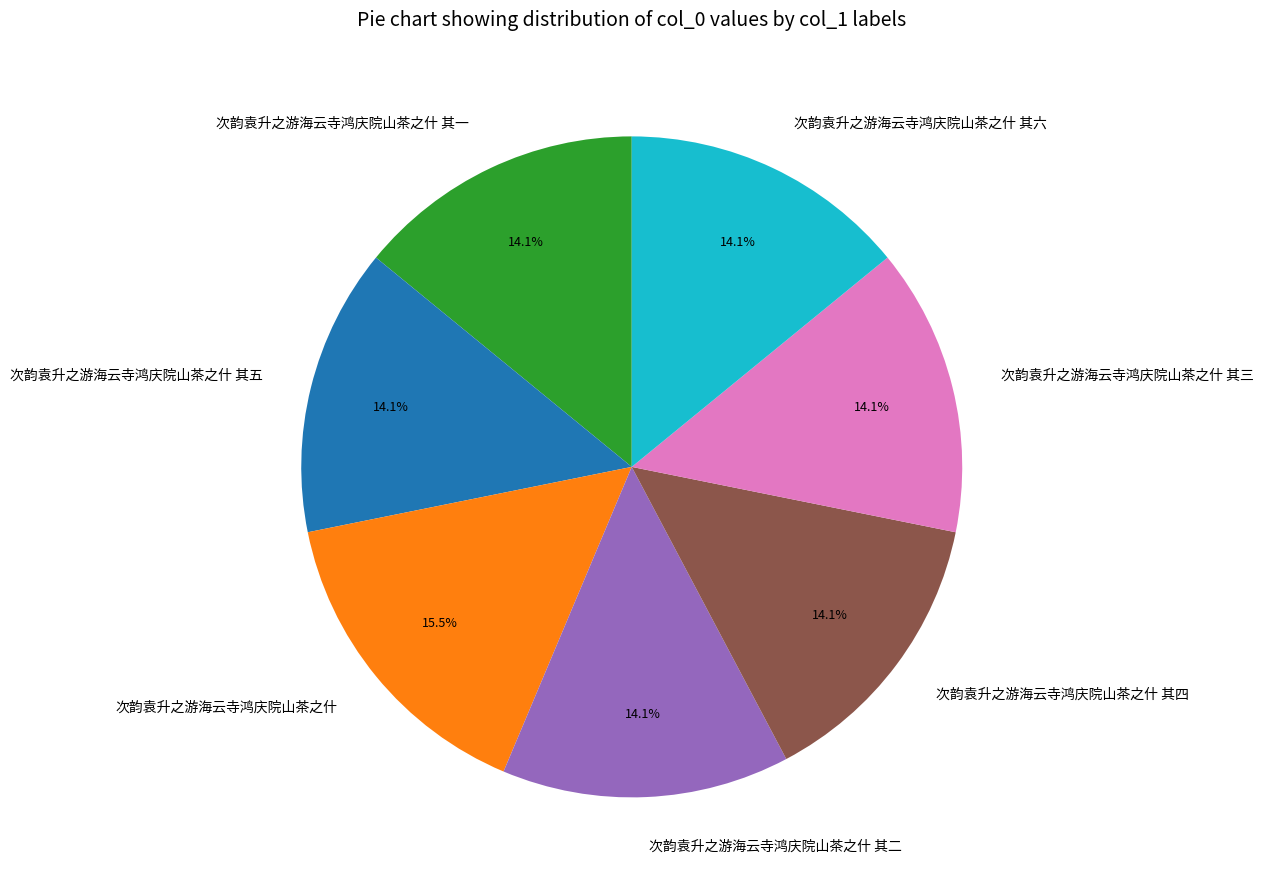

The 次韵袁升之游海云寺鸿庆院山茶之什 其六 slice represents 19% of the pie. True or false?

False